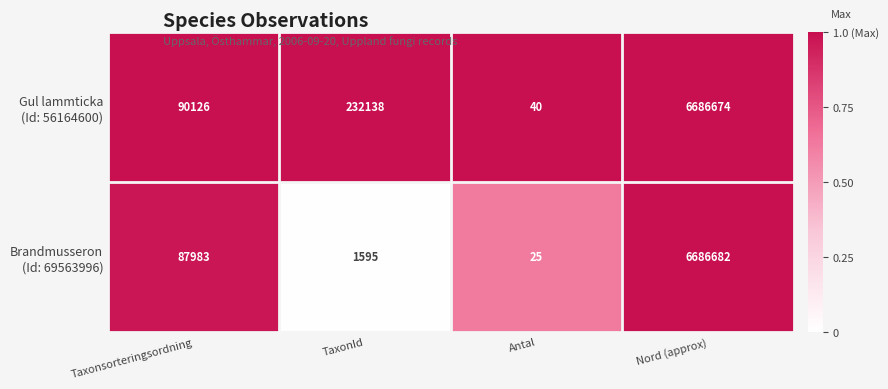

Which label corresponds to the smallest value in the chart?

Antal